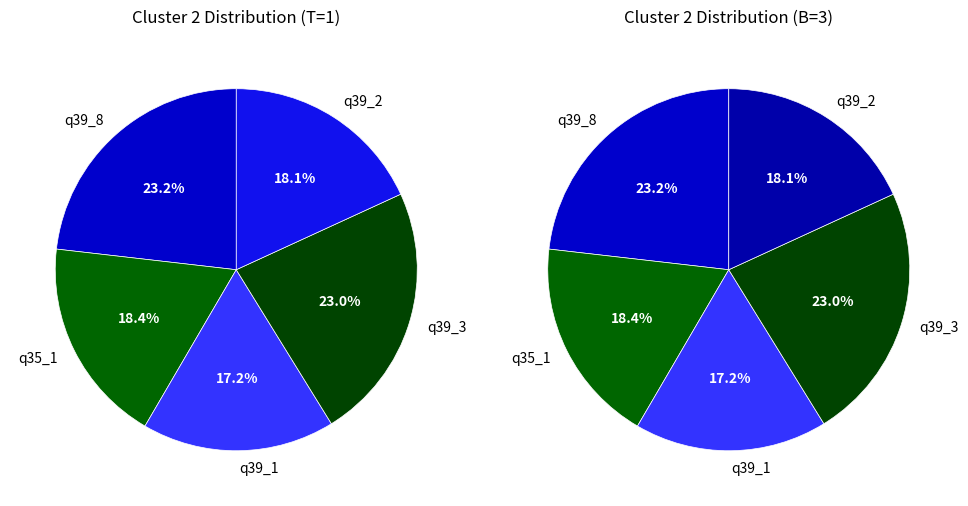

To the nearest percent, what portion does q39_2 represent?

18%